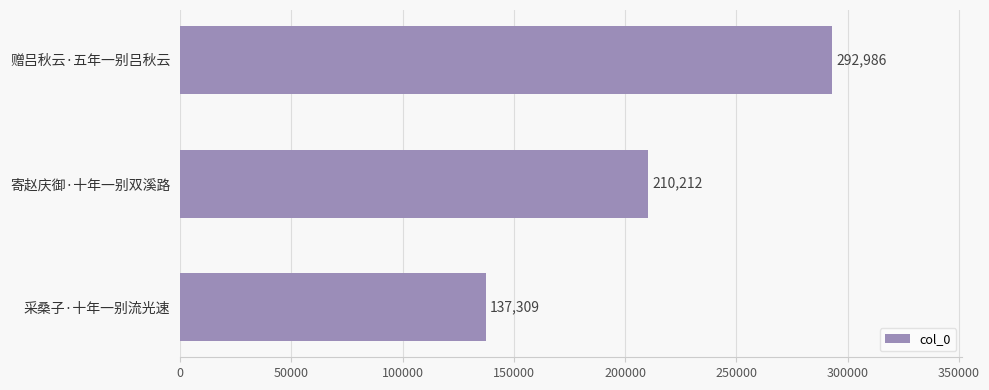

Reading bottom to top, extract all data points from this chart.

137309	210212	292986